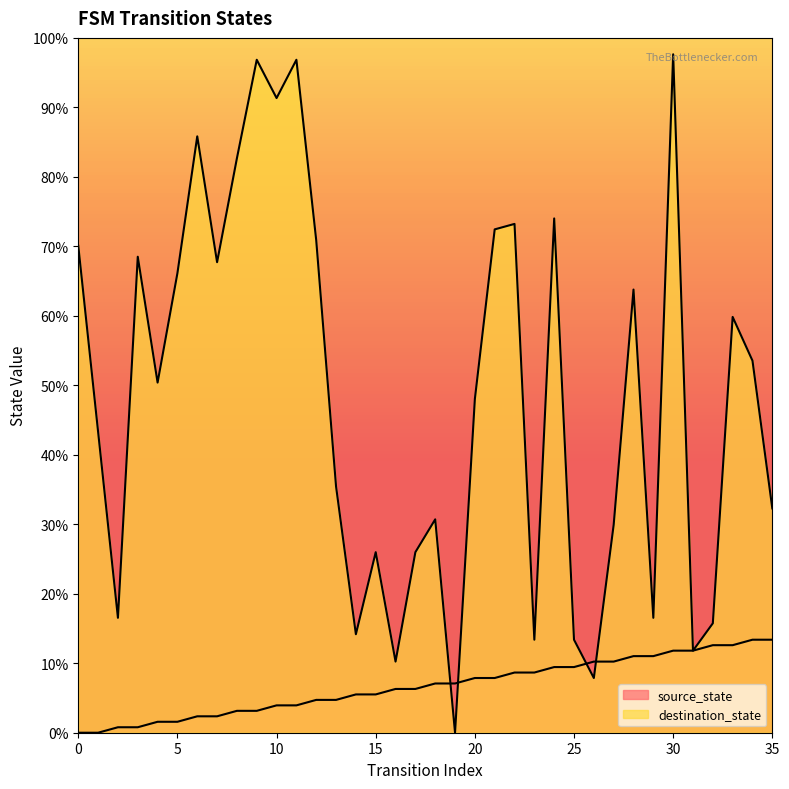

Which series has the largest total across all categories?

destination_state